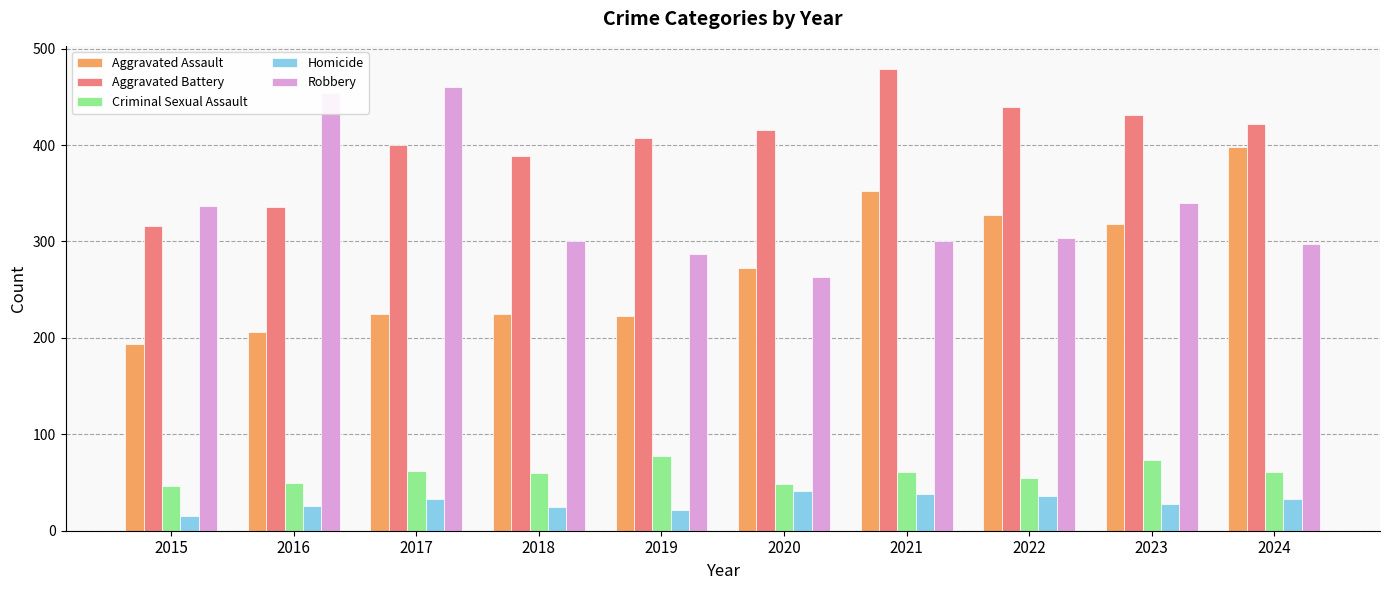

Between 2020 and 2023, which series saw the biggest shift?

Robbery